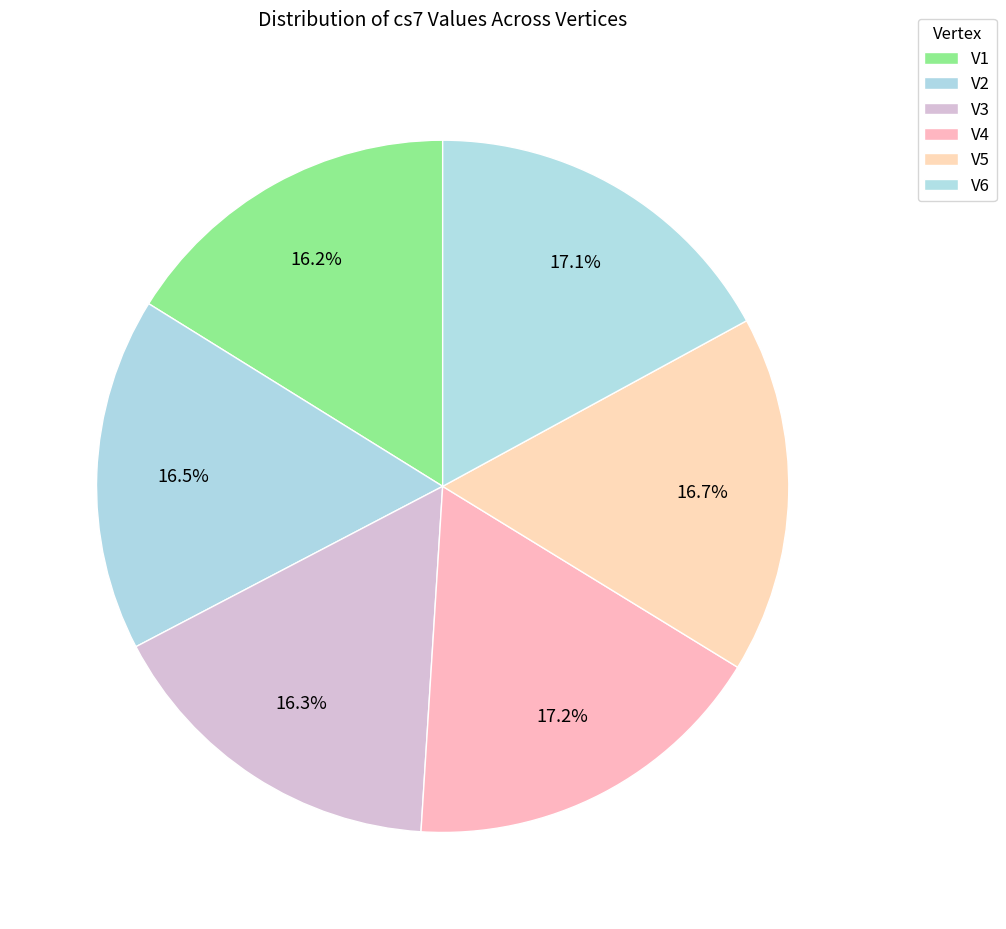

How many slices are in this pie chart?

6